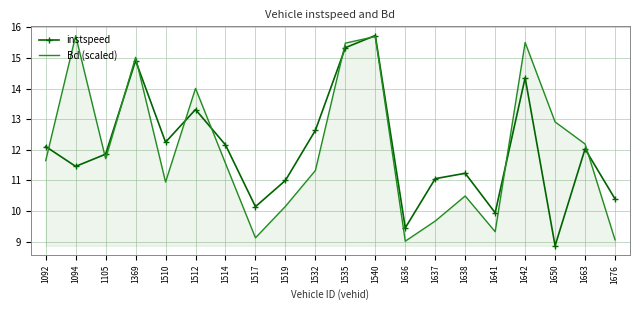

What value does the Bd (scaled) series have at 1676?

9.1